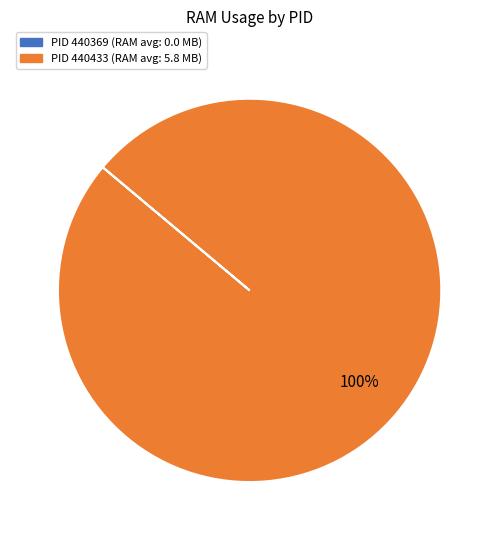

Is there a majority slice in this chart?

Yes